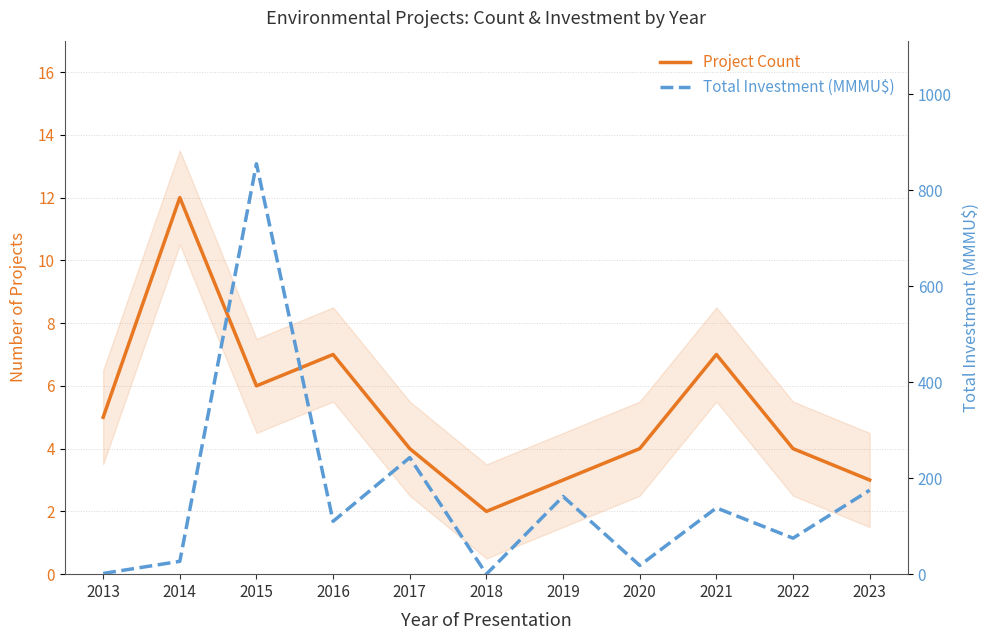

How many times do Project Count and Total Investment (MMMU$) cross each other?

3